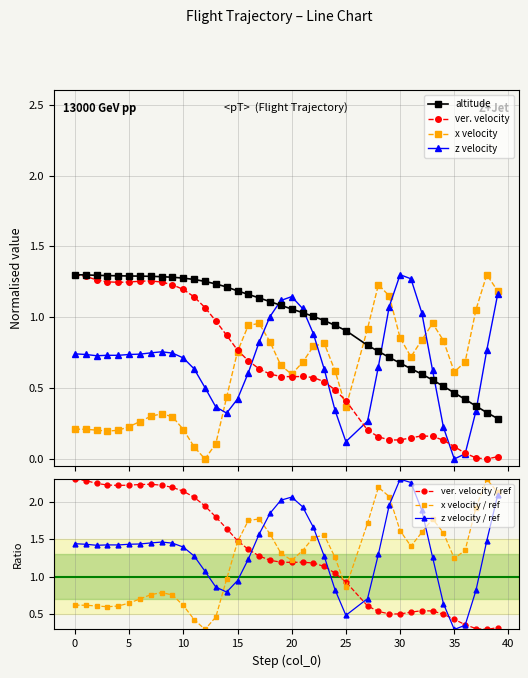

What is the difference between the maximum and minimum values in the altitude series?

1.0